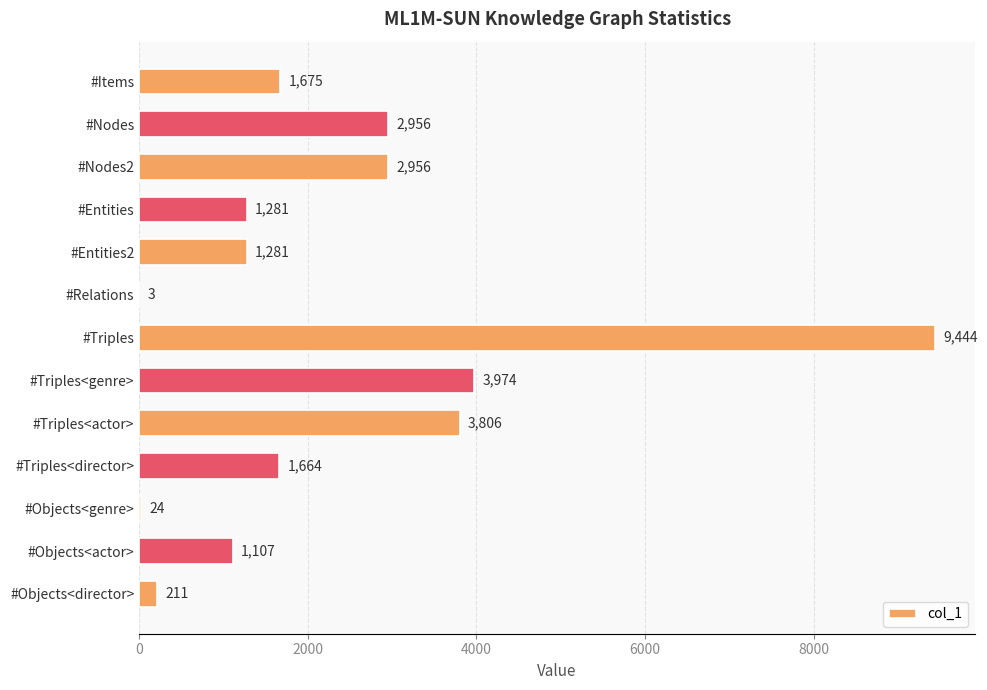

Count the number of data series in this chart.

1